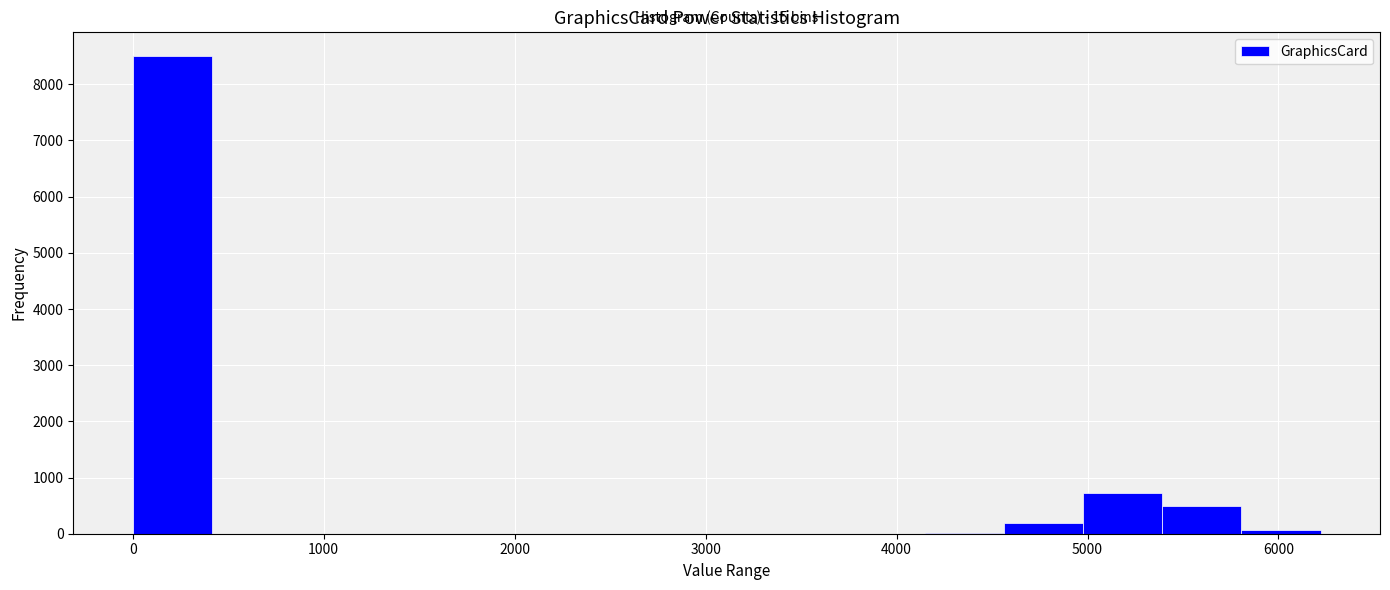

Which range on the x-axis has the tallest bar?

0 to 400